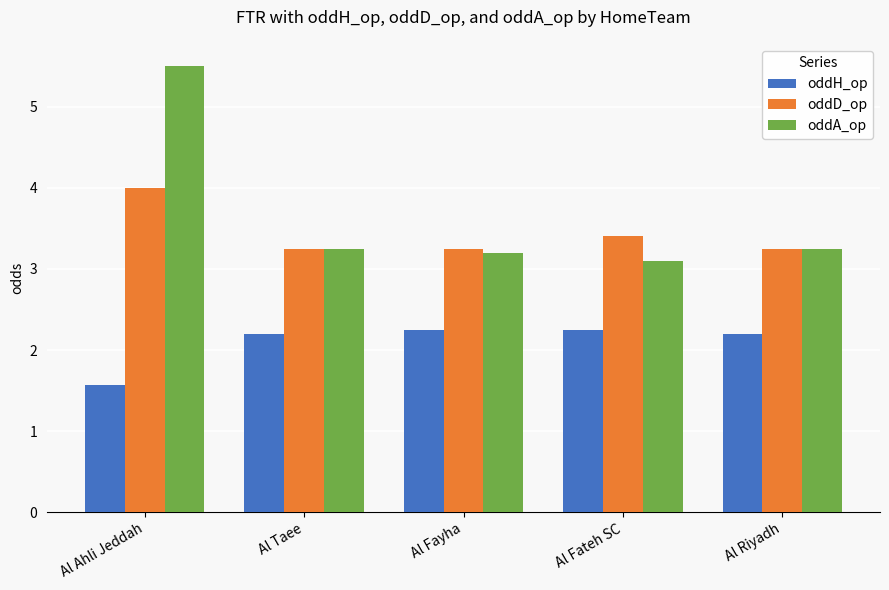

What is the total value across all series at Al Fateh SC?

8.8